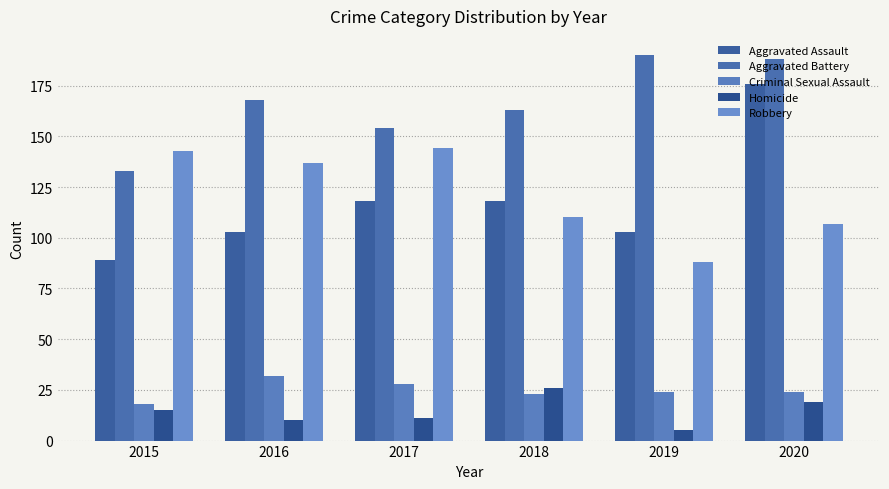

Between 2015 and 2019, which series saw the biggest shift?

Aggravated Battery